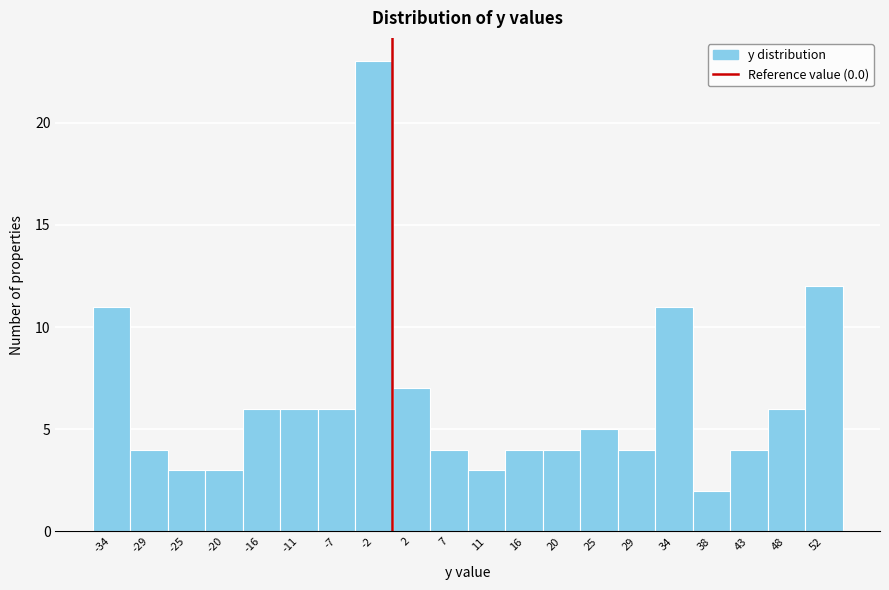

Reading left to right, transcribe this chart: for each bar, give the range it covers on the x-axis and its height. Neither the bar edges nor the heights are printed on the chart, so give them approximately, as read against the axes.

-36.0 to -31.5: 11
-31.5 to -27.0: 4
-27.0 to -22.5: 3
-22.5 to -18.0: 3
-18.0 to -13.5: 6
-13.5 to -9.0: 6
-9.0 to -4.5: 6
-4.5 to 0.0: 23
0.0 to 4.5: 7
4.5 to 9.0: 4
9.0 to 13.5: 3
13.5 to 18.0: 4
18.0 to 22.5: 4
22.5 to 27.0: 5
27.0 to 31.5: 4
31.5 to 36.0: 11
36.0 to 41.0: 2
41.0 to 45.5: 4
45.5 to 50.0: 6
50.0 to 54.5: 12